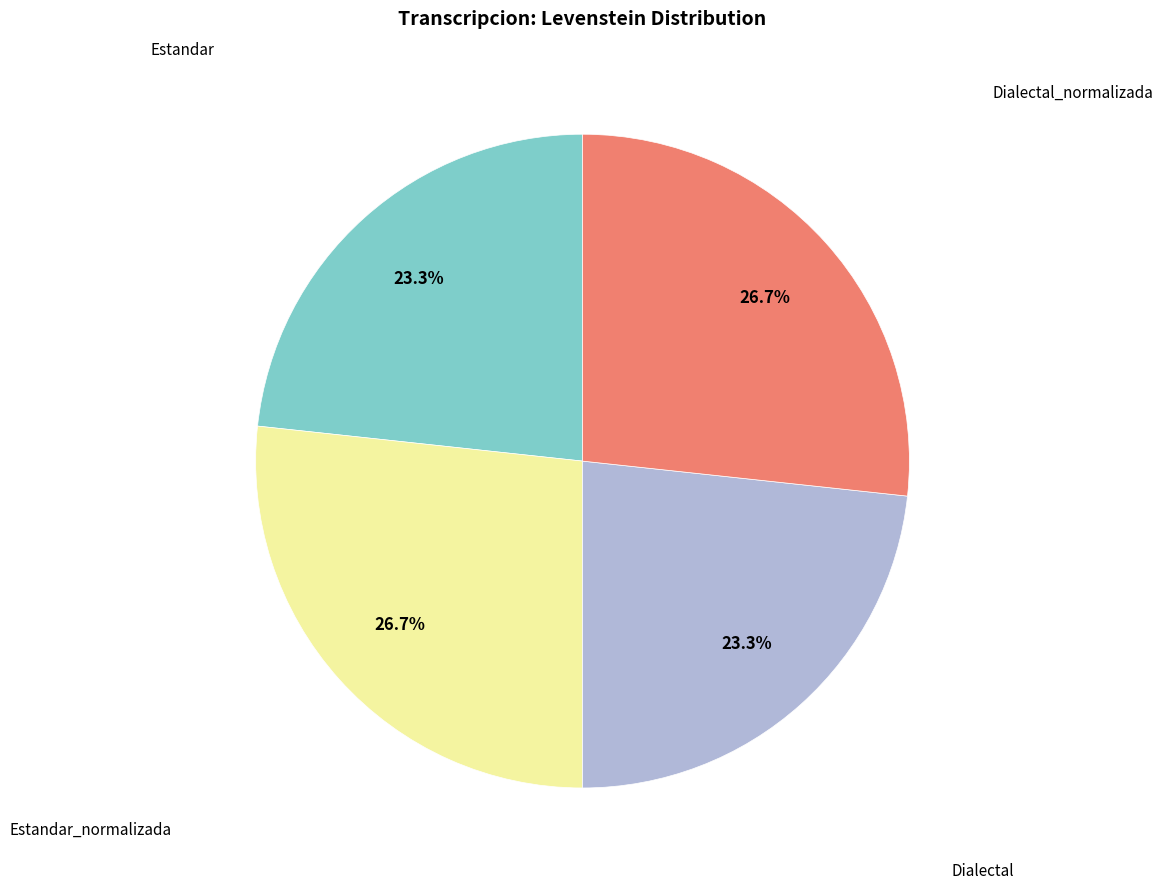

Is there a majority slice in this chart?

No